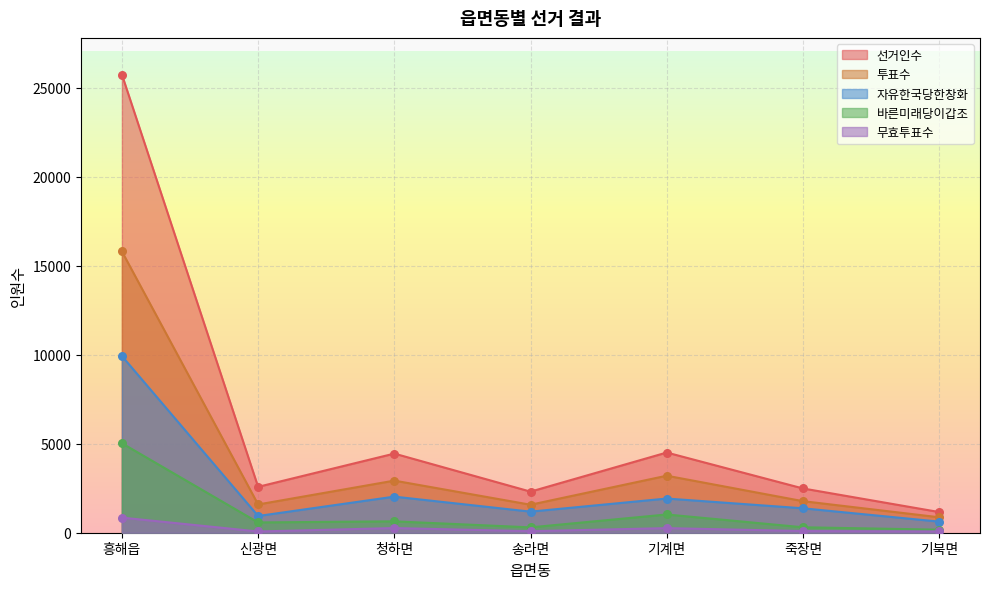

What are all the series names shown in the legend?

선거인수, 투표수, 자유한국당한창화, 바른미래당이갑조, 무효투표수